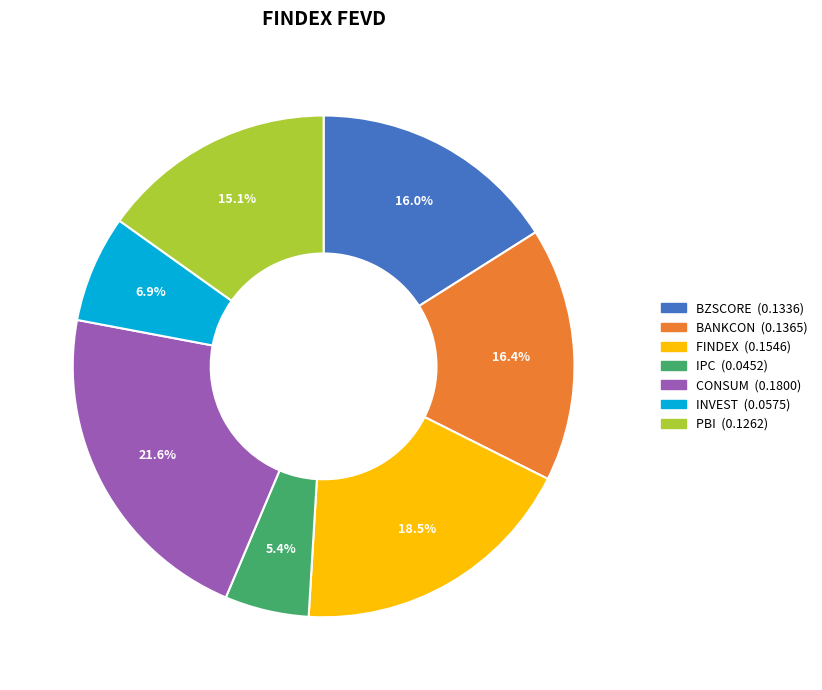

Which has a higher value, FINDEX or PBI?

FINDEX